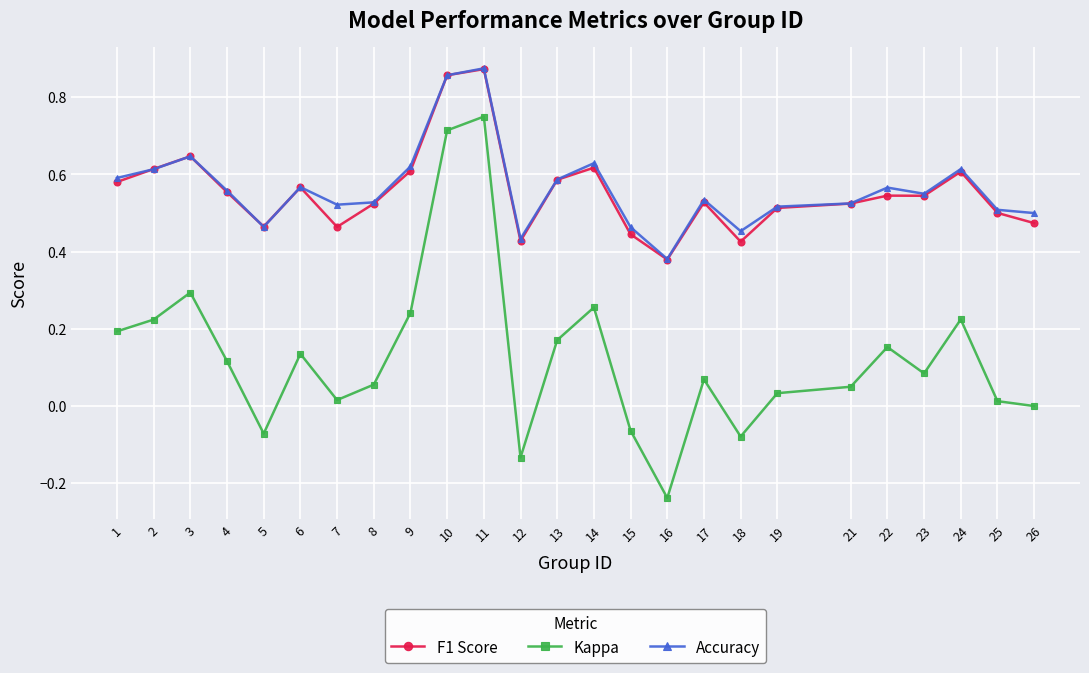

At which label does Accuracy reach its minimum?

16